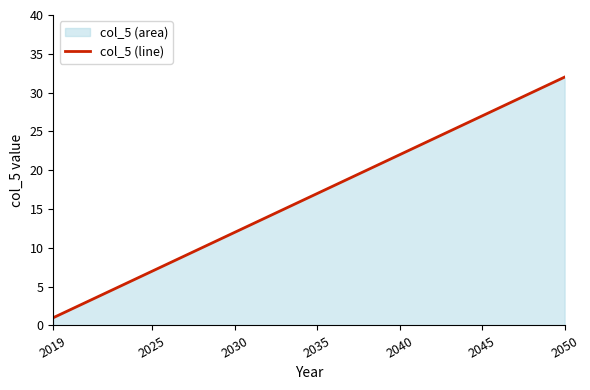

How many distinct data groups are displayed?

1